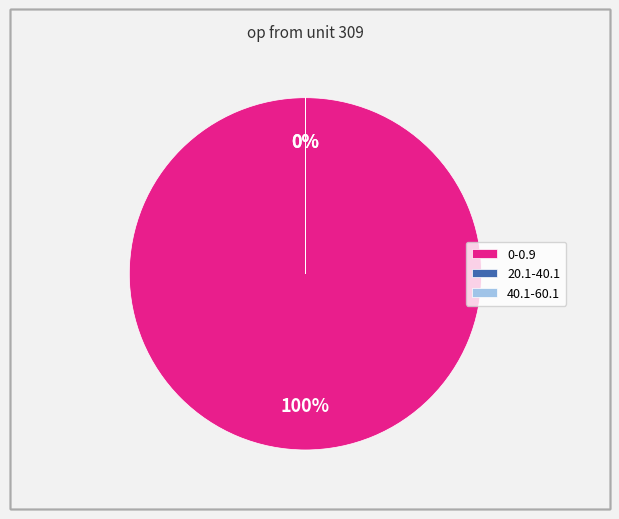

What is the change in value from 0-0.9 to 20.1-40.1?

-999875